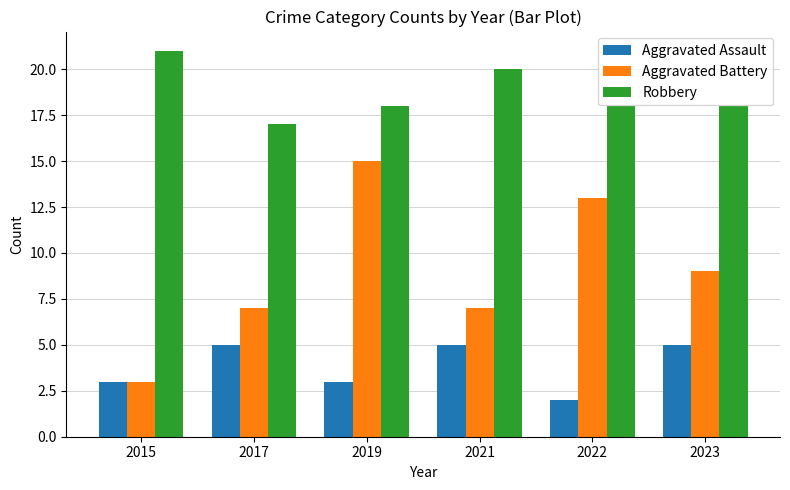

How many data points does each series have?

6